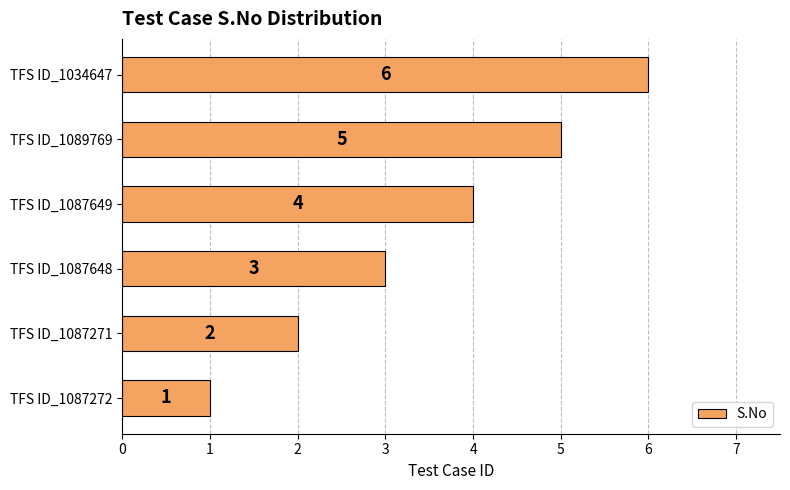

The chart shows a value of 2 at TFS ID_1087649. True or false?

False